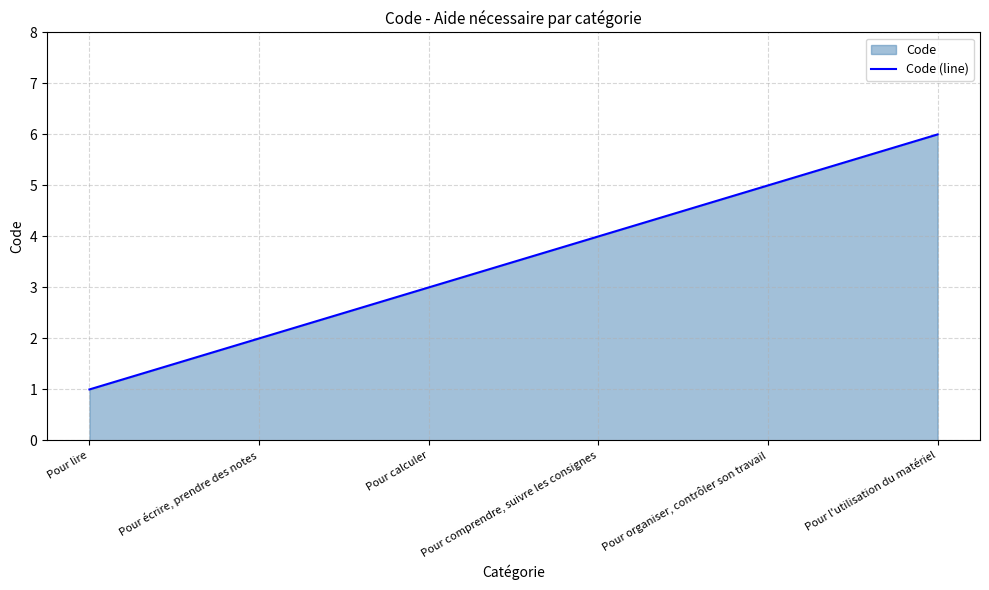

List the labels in order of value, largest first.

Pour l'utilisation du matériel, Pour organiser, contrôler son travail, Pour comprendre, suivre les consignes, Pour calculer, Pour écrire, prendre des notes, Pour lire